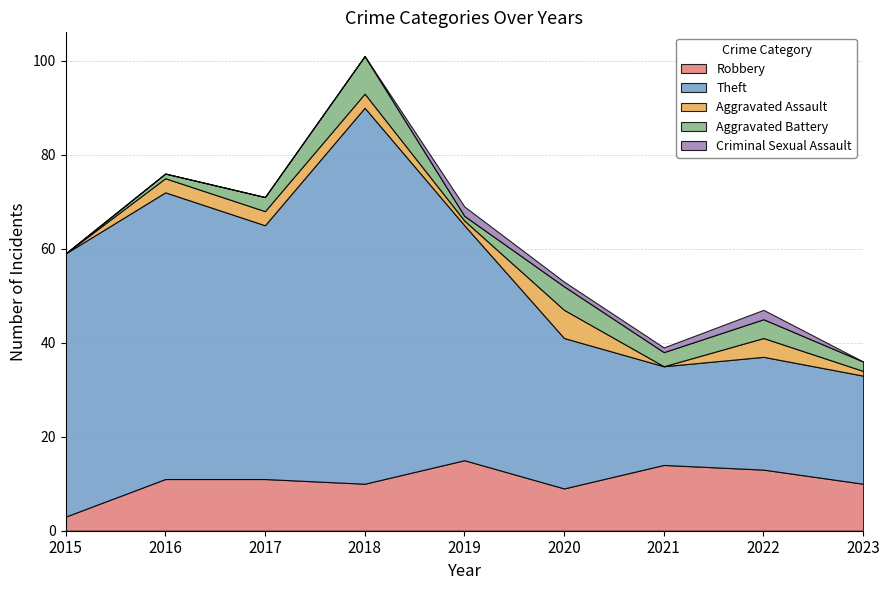

True or false: Aggravated Battery and Aggravated Assault cross at least once.

True